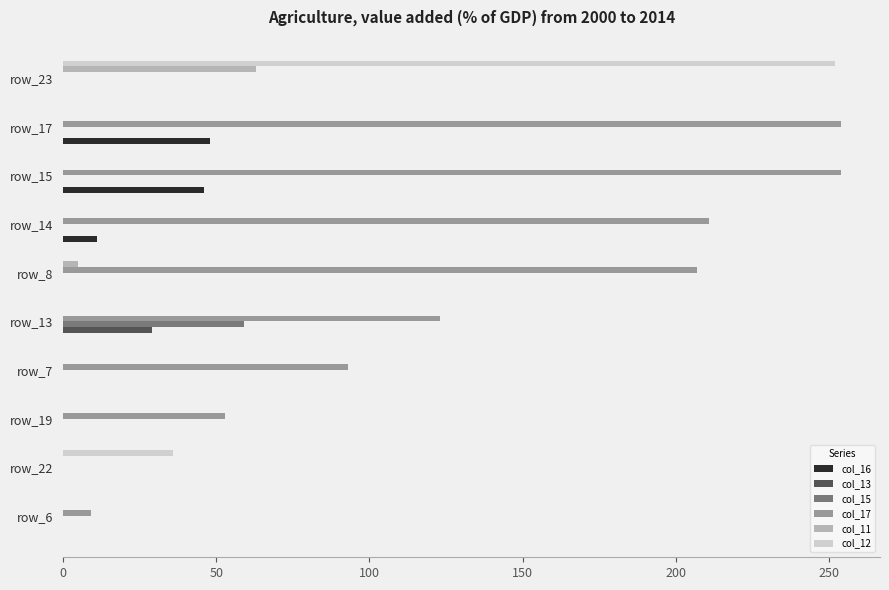

The col_16 series shows 0 at row_19. True or false?

True